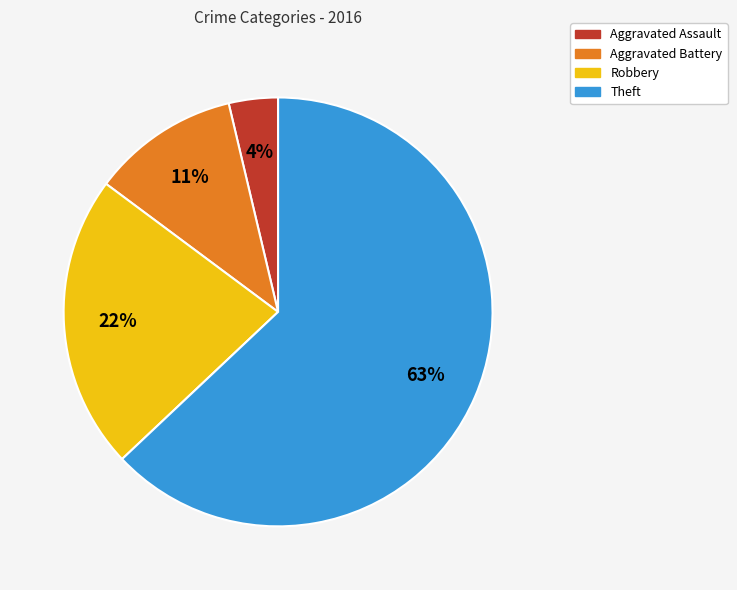

Rank the categories by value from lowest to highest.

Aggravated Assault, Aggravated Battery, Robbery, Theft